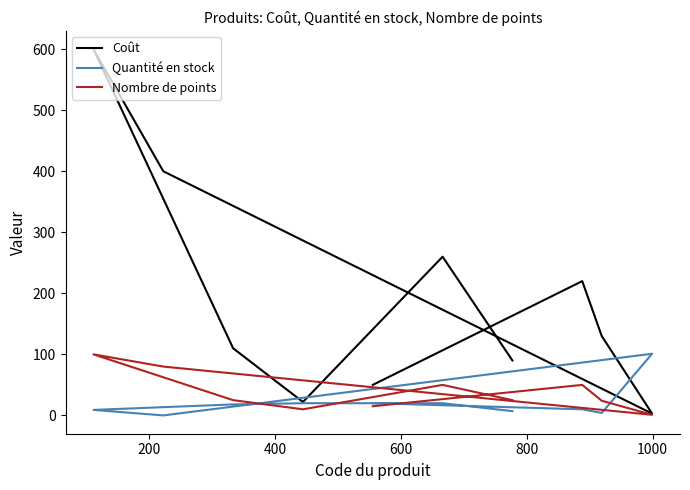

What is the maximum value shown in the chart?

600.0